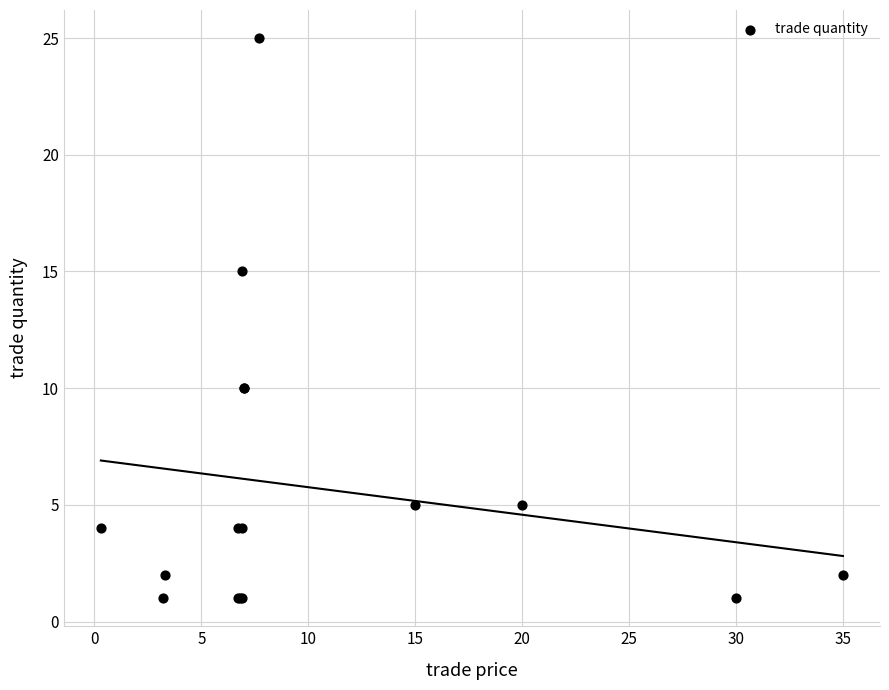

What Y value in the scatter plot is closest to 13?

15